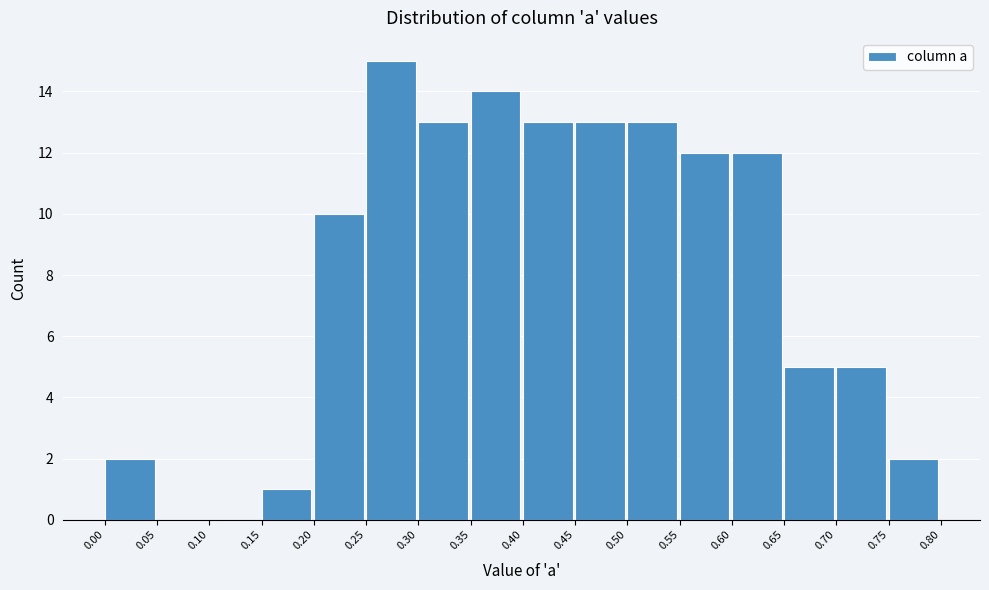

Over which range of the x-axis is the bar tallest?

0.25 to 0.30